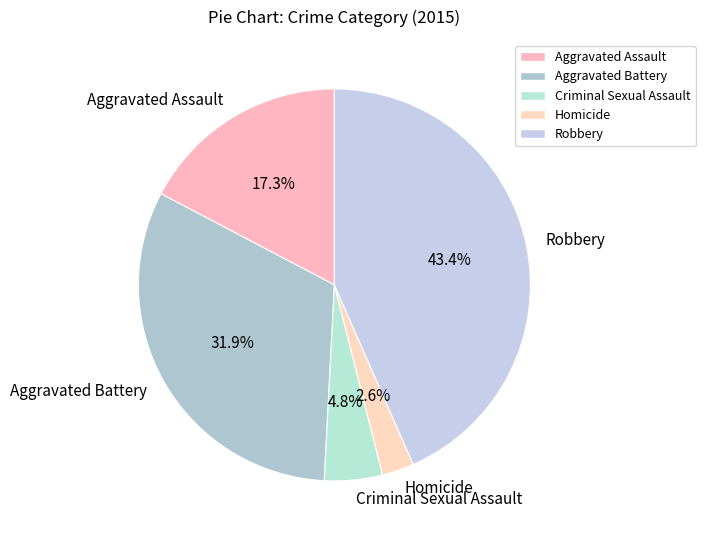

Is Robbery the majority of the pie?

No